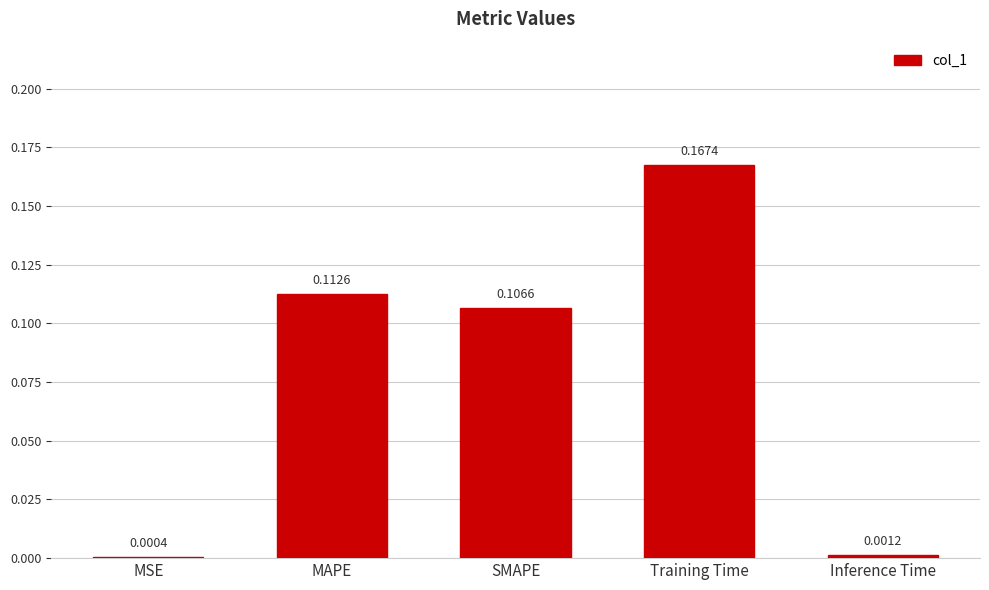

At which category does the chart reach its peak across all series?

Training Time